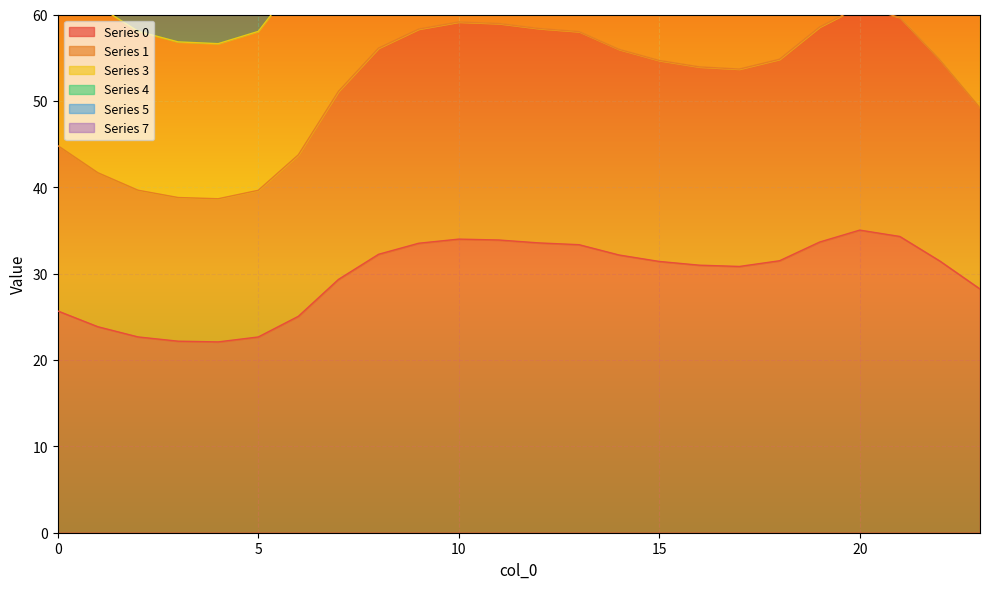

Reading right to left, transcribe all the data shown in this chart.

0: 28.2	31.5	34.3	35.0	33.7	31.5	30.8	31.0	31.4	32.2	33.3	33.6	33.9	34.0	33.5	32.2	29.3	25.1	22.7	22.1	22.2	22.7	23.8	25.7
1: 71.9	80.0	87.1	89.0	85.5	80.1	78.4	78.8	79.9	81.7	84.7	85.3	86.1	86.4	85.2	81.9	74.7	64.0	58.0	56.6	56.8	58.1	61.0	65.6
3: 49.2	54.8	59.7	60.9	58.5	54.8	53.7	53.9	54.7	56.0	58.0	58.4	59.0	59.1	58.3	56.1	51.1	43.8	39.6	38.7	38.8	39.7	41.7	44.8
4: 114.6	127.9	139.7	142.7	137.0	128.0	125.3	125.9	127.7	130.8	135.7	136.6	138.0	138.4	136.4	131.1	119.2	101.7	92.0	89.7	90.1	92.1	96.8	104.2
5: 152.4	169.6	185.6	189.8	181.9	169.8	166.2	167.0	169.3	173.4	180.2	181.3	183.3	183.8	181.1	173.9	158.2	136.3	124.5	121.8	122.2	124.6	130.3	139.4
7: 141.2	157.4	172.2	176.1	168.9	157.6	154.2	155.0	157.2	161.1	167.3	168.3	170.1	170.6	168.1	161.5	146.7	125.9	114.6	112.0	112.4	114.7	120.2	128.9